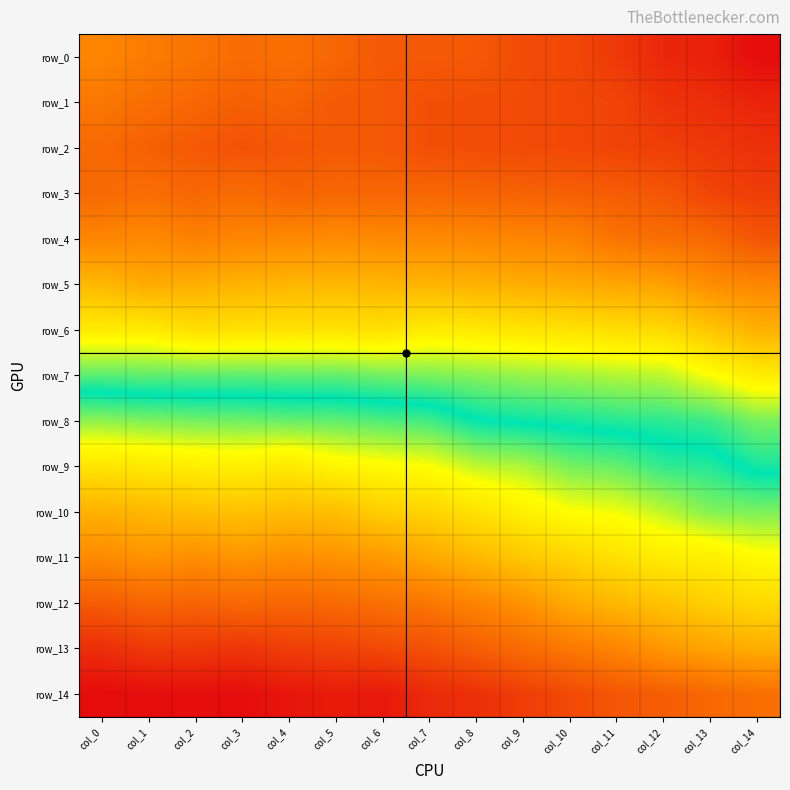

Reading left to right, transcribe all the data shown in this chart.

row_0: 0.3	0.4	0.4	0.5	0.5	0.5	0.6	0.6	0.6	0.6	0.7	0.7	0.8	0.8	1.0
row_1: 0.4	0.5	0.5	0.5	0.5	0.6	0.6	0.6	0.6	0.6	0.7	0.7	0.8	0.8	0.8
row_2: 0.5	0.5	0.6	0.6	0.6	0.6	0.6	0.6	0.6	0.6	0.7	0.7	0.7	0.7	0.8
row_3: 0.5	0.5	0.5	0.5	0.5	0.5	0.5	0.5	0.5	0.5	0.5	0.6	0.6	0.7	0.7
row_4: 0.3	0.3	0.4	0.3	0.3	0.3	0.3	0.3	0.3	0.3	0.4	0.4	0.5	0.5	0.6
row_5: 0.1	0.2	0.2	0.1	0.1	0.1	0.1	0.1	0.2	0.2	0.2	0.2	0.2	0.3	0.3
row_6: -0.1	-0.1	-0.0	-0.1	-0.1	-0.1	-0.0	-0.1	-0.1	-0.1	-0.1	-0.0	-0.0	0.1	0.2
row_7: -0.4	-0.4	-0.4	-0.4	-0.4	-0.4	-0.4	-0.3	-0.3	-0.3	-0.3	-0.3	-0.3	-0.2	-0.1
row_8: -0.7	-0.7	-0.6	-0.6	-0.6	-0.6	-0.6	-0.6	-0.5	-0.5	-0.5	-0.4	-0.4	-0.4	-0.3
row_9: -1.0	-0.9	-0.9	-0.9	-0.9	-0.9	-0.8	-0.8	-0.7	-0.7	-0.6	-0.6	-0.6	-0.5	-0.5
row_10: -1.3	-1.2	-1.2	-1.2	-1.2	-1.2	-1.1	-1.1	-1.0	-0.9	-0.8	-0.8	-0.7	-0.7	-0.7
row_11: -1.5	-1.4	-1.4	-1.4	-1.4	-1.4	-1.4	-1.3	-1.2	-1.1	-1.1	-1.0	-0.9	-0.9	-0.8
row_12: -1.8	-1.7	-1.7	-1.7	-1.7	-1.7	-1.6	-1.6	-1.5	-1.4	-1.3	-1.2	-1.2	-1.1	-1.0
row_13: -2.0	-2.0	-2.0	-2.0	-1.9	-1.9	-1.9	-1.8	-1.7	-1.7	-1.6	-1.5	-1.4	-1.3	-1.3
row_14: -2.3	-2.3	-2.2	-2.3	-2.2	-2.2	-2.2	-2.1	-2.0	-2.0	-1.9	-1.8	-1.8	-1.7	-1.6